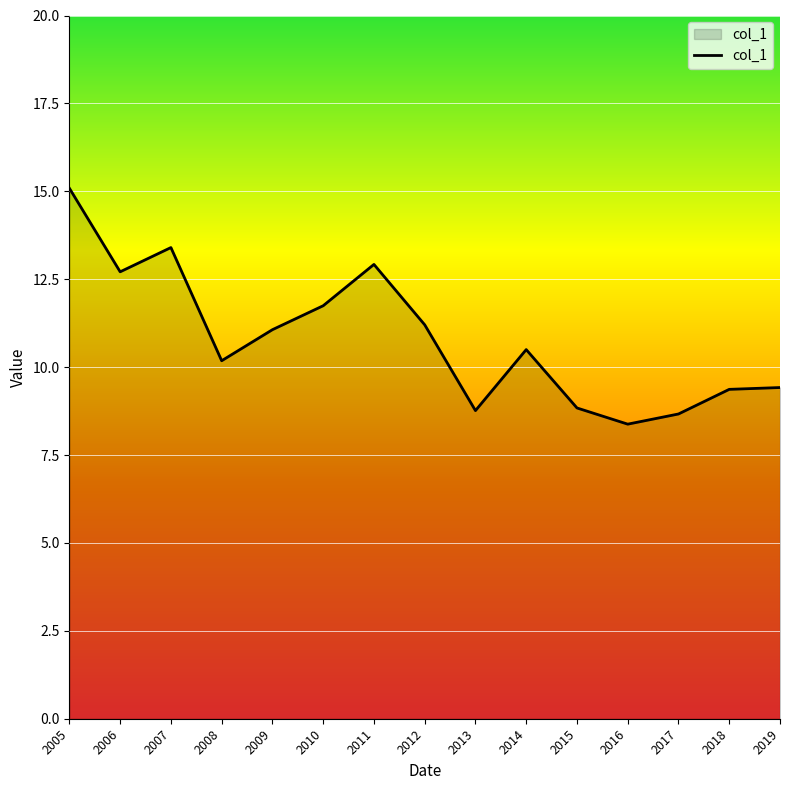

What is the smallest value displayed?

8.4